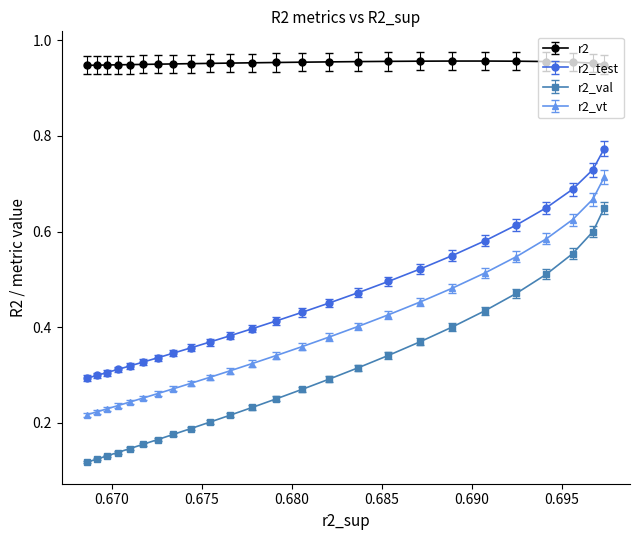

Does the chart have visible grid lines?

No